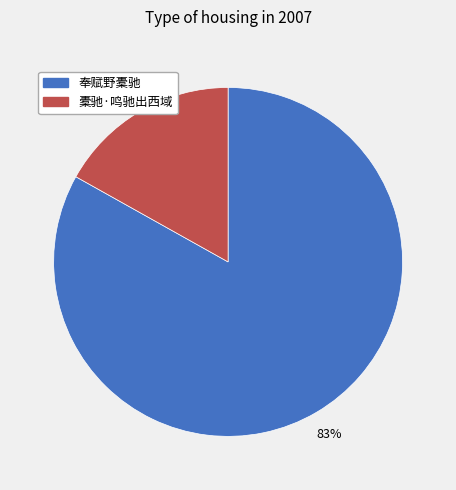

Is 奉赋野橐驰 the majority of the pie?

Yes